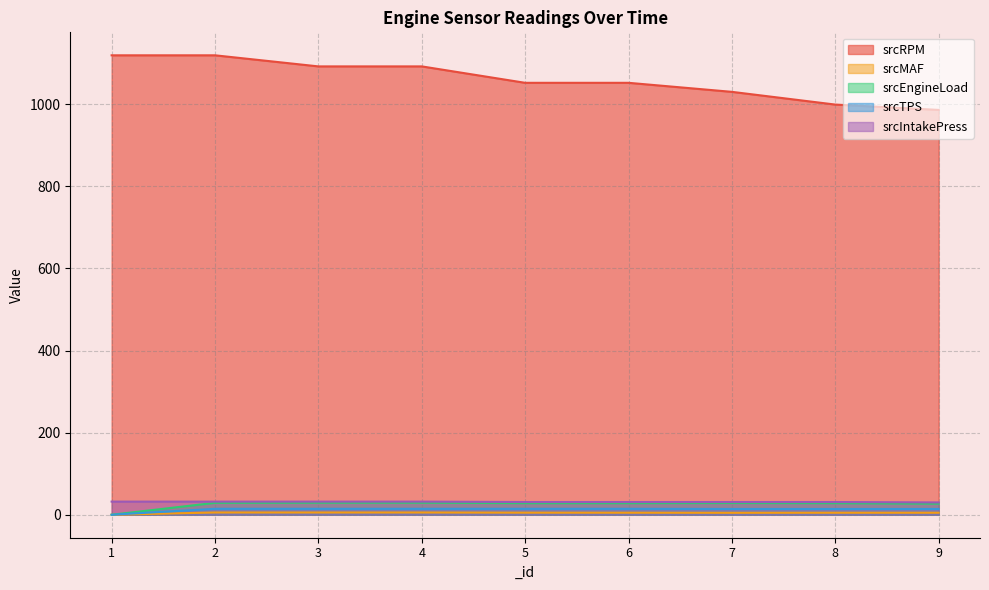

At how many categories does at least one series exceed 1082?

4